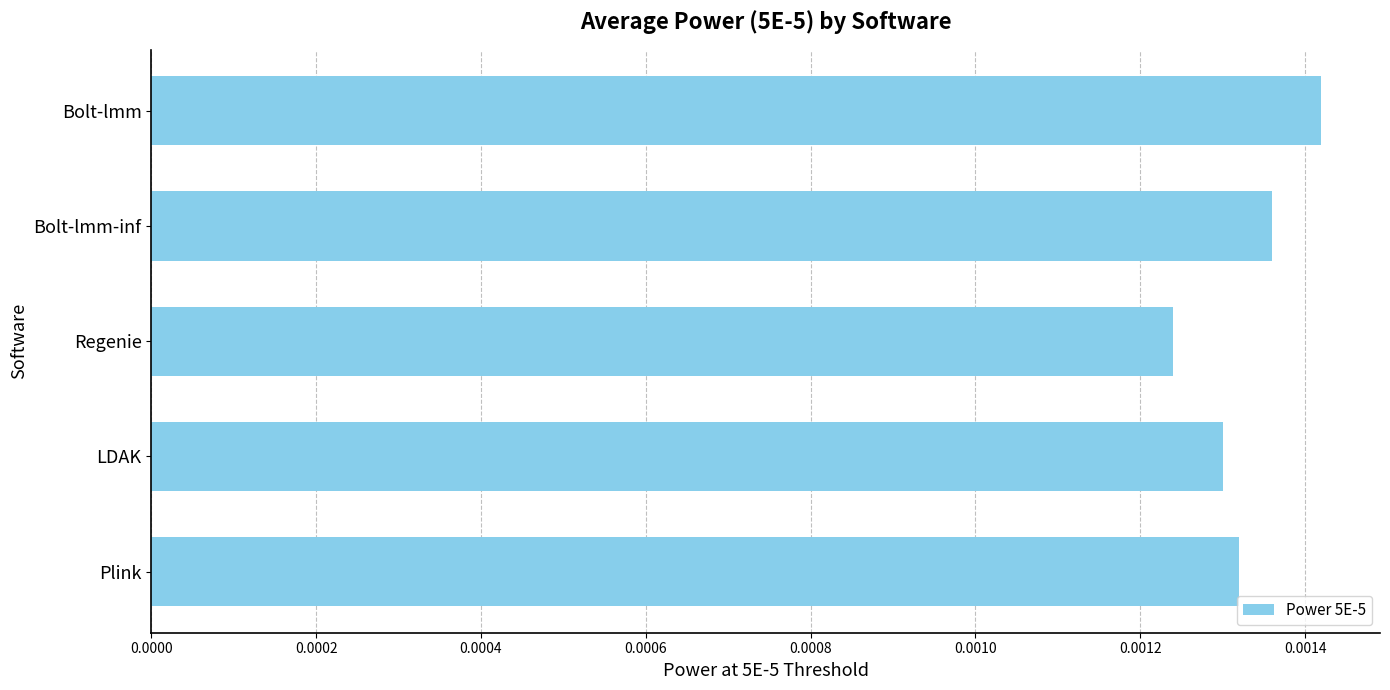

Which has a higher value, Bolt-lmm or Plink?

Bolt-lmm